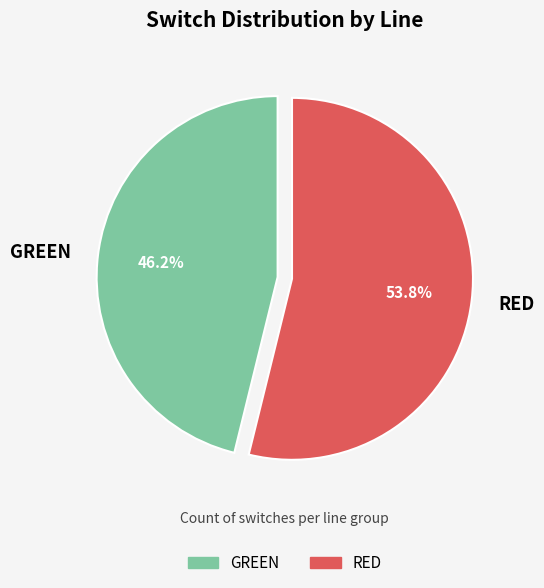

Which has a higher value, RED or GREEN?

RED